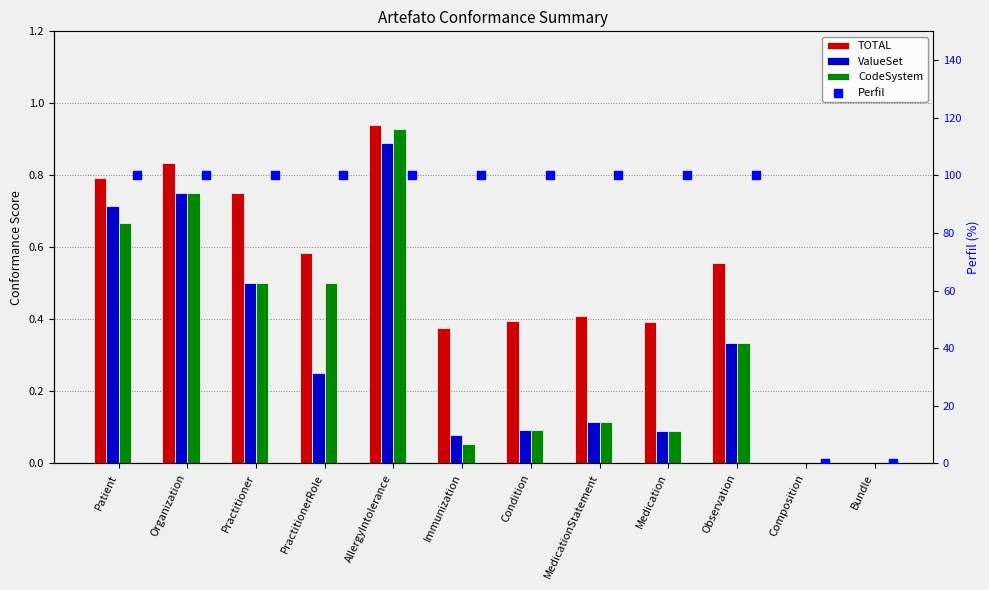

Which series reaches the minimum Y coordinate?

TOTAL